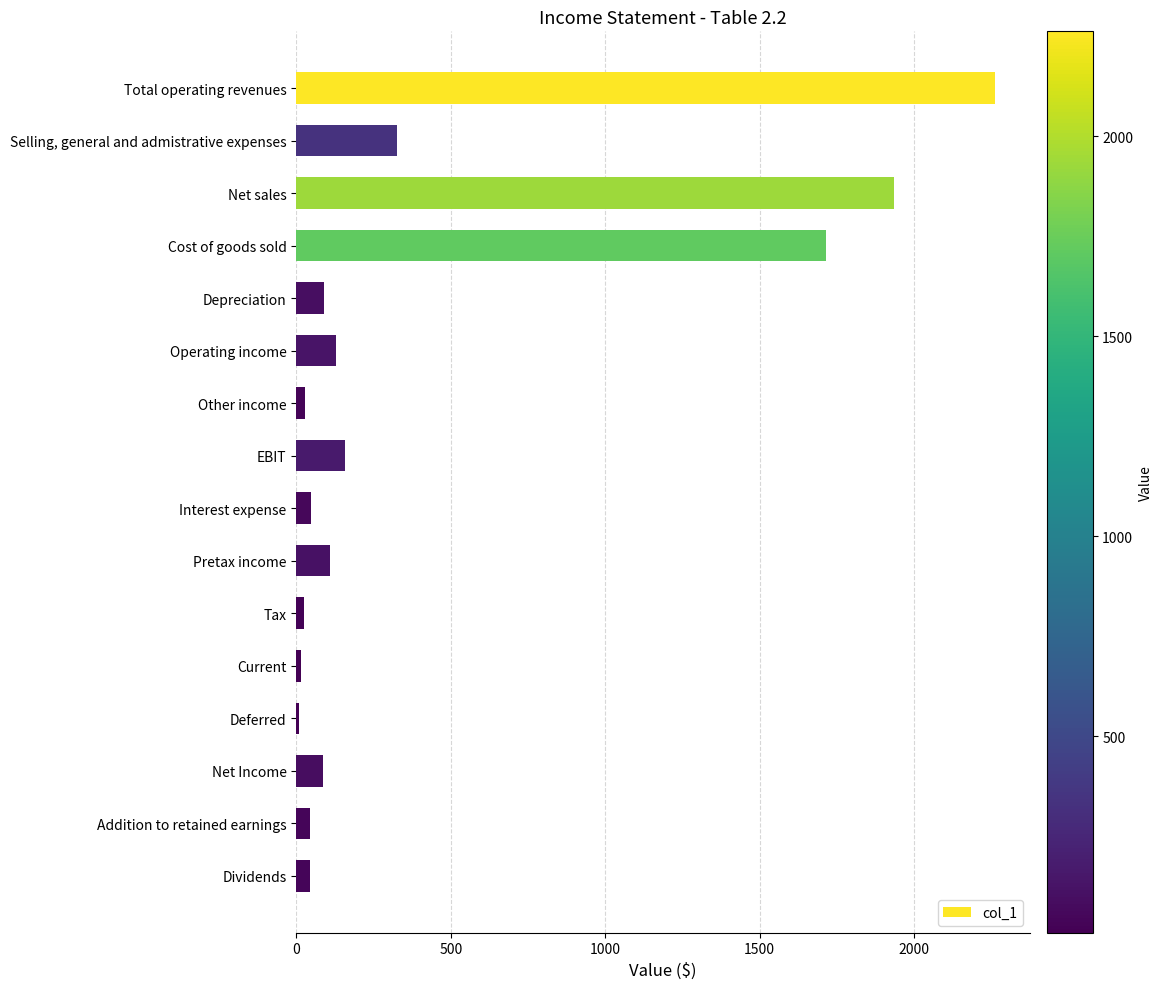

What is the label of the 6th bar from the bottom?

Tax